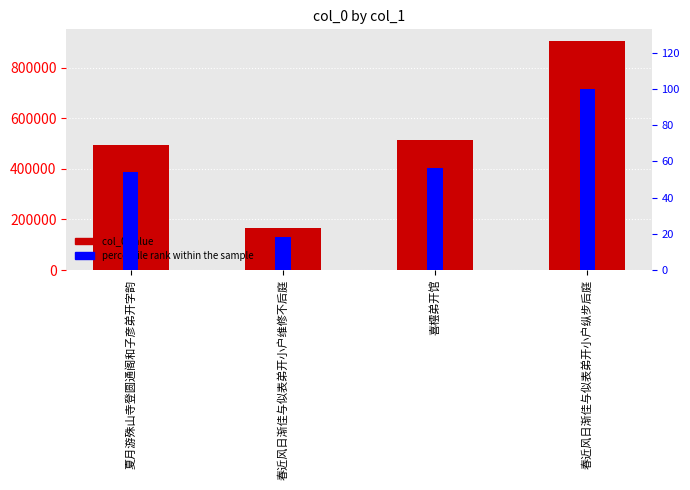

Reading left to right, what are all the values shown in this chart?

col_0: 492582.0	166860.0	512644.0	906147.0
percentile rank within the sample: 54.4	18.4	56.6	100.0